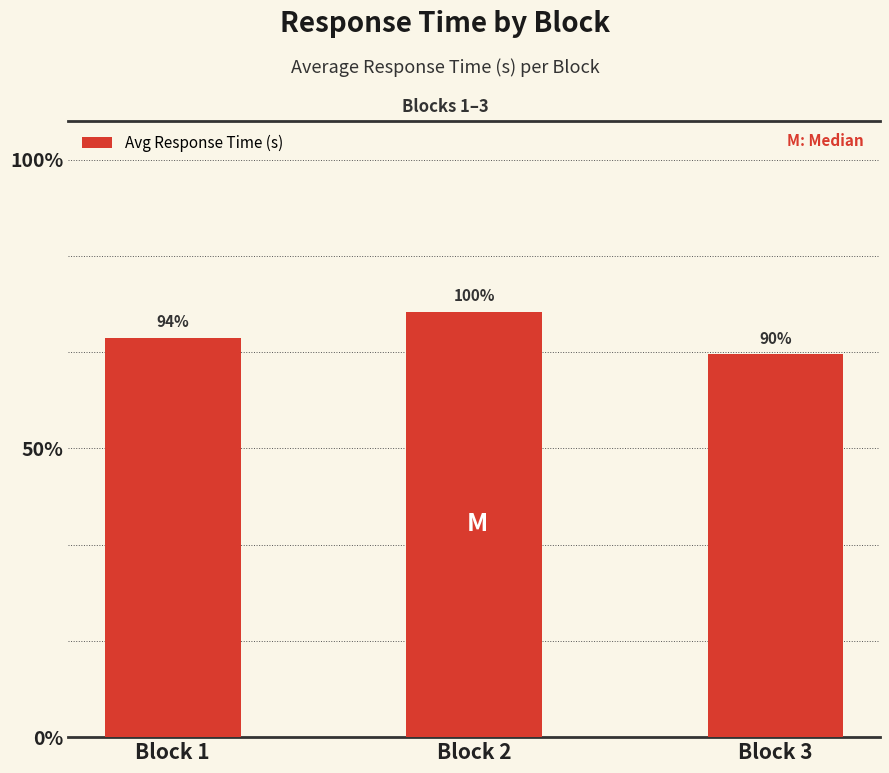

Are the bars horizontal?

No